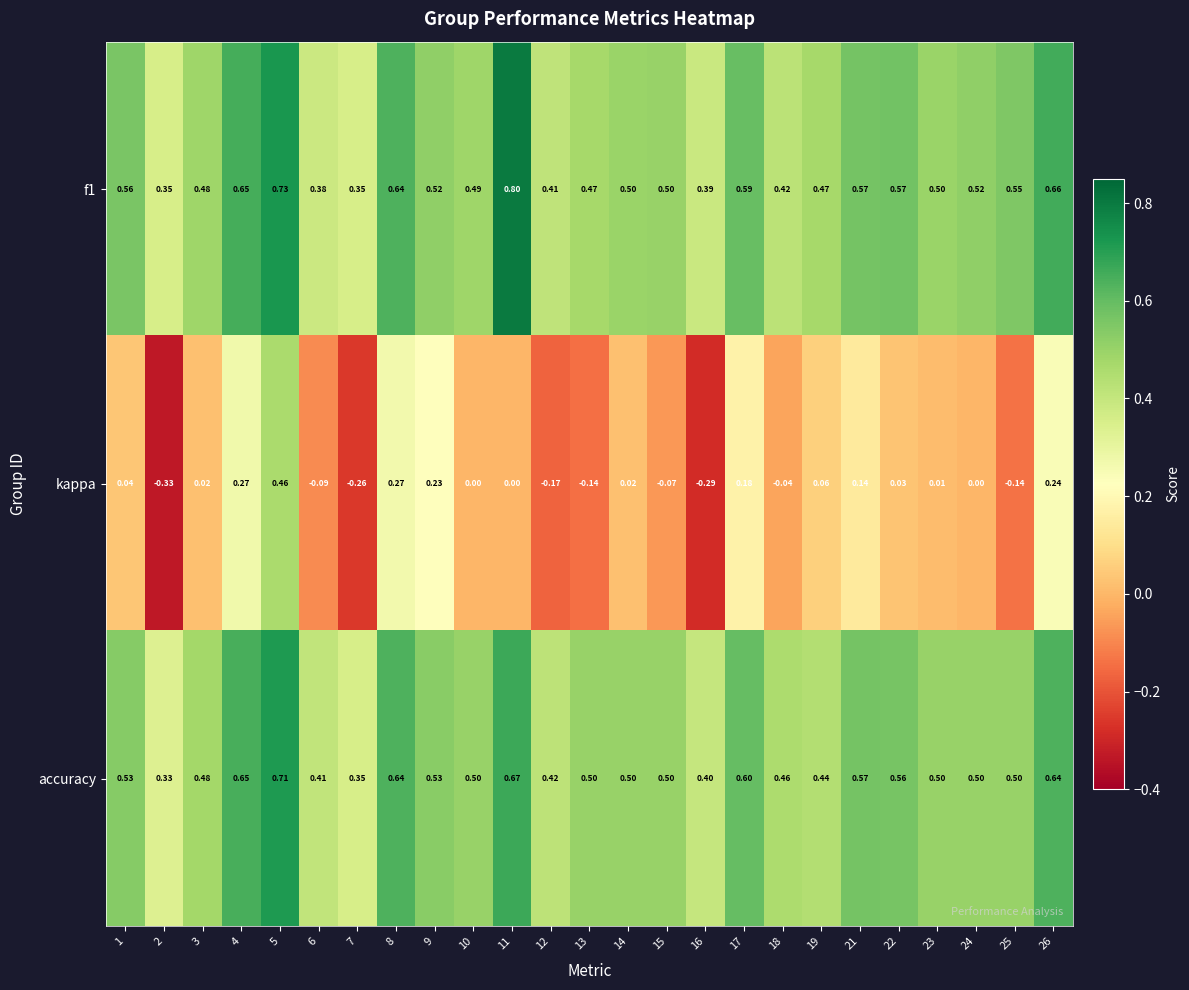

Which series has the largest range (max minus min)?

kappa